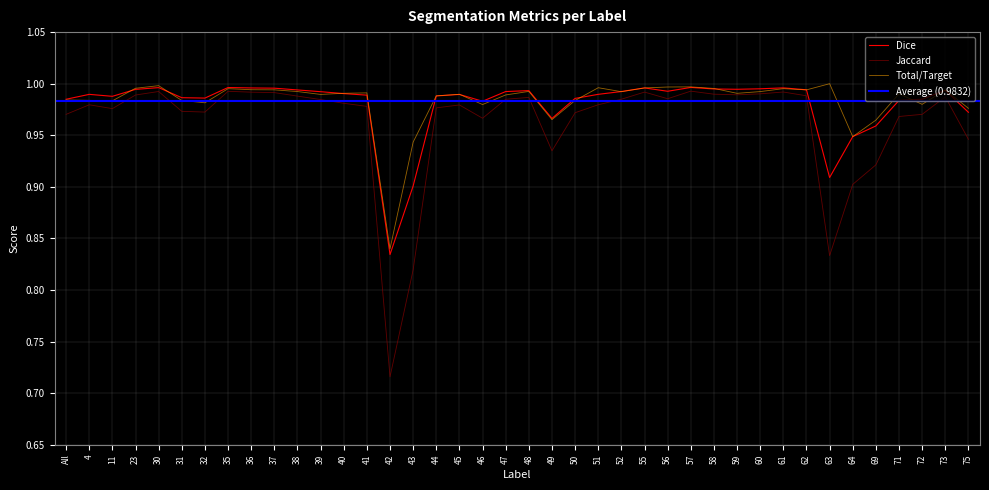

The value of Dice at 47 is 1.0. True or false?

True